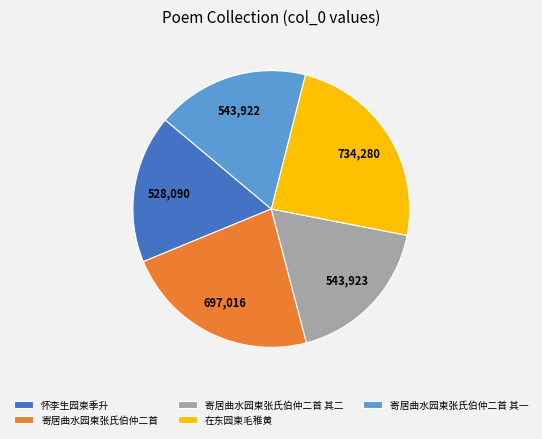

True or false: 在东园柬毛稚黄 accounts for 15% of the total.

False